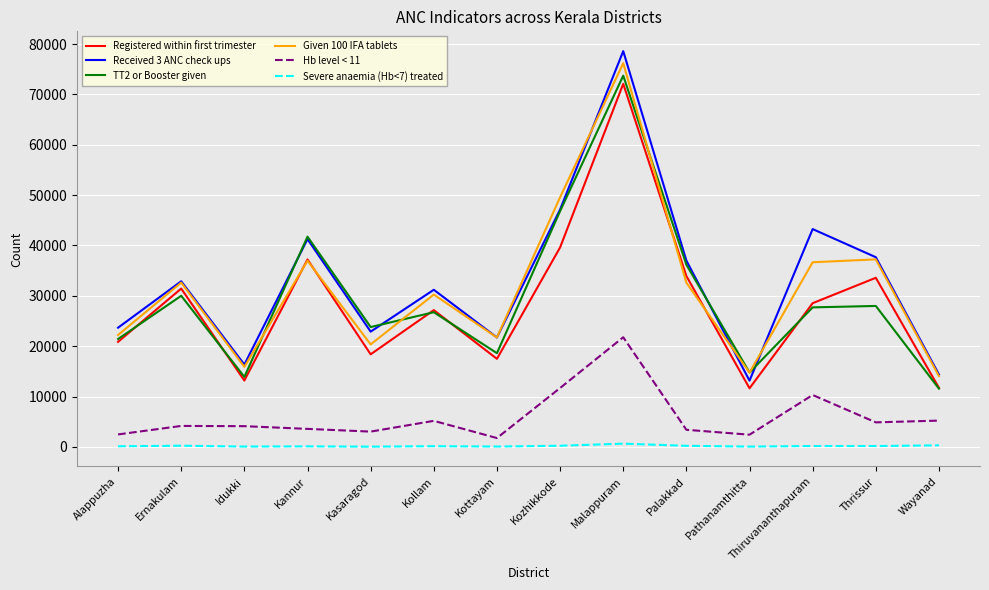

Which series has the widest spread of values?

Received 3 ANC check ups